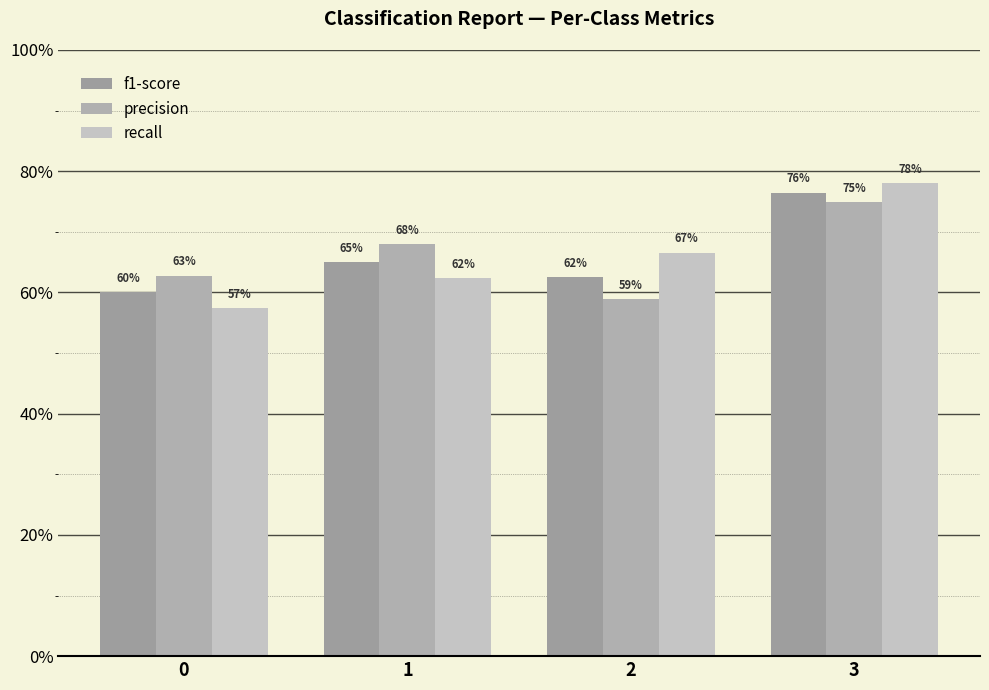

Count the precision values in the range 0 to 1.

4